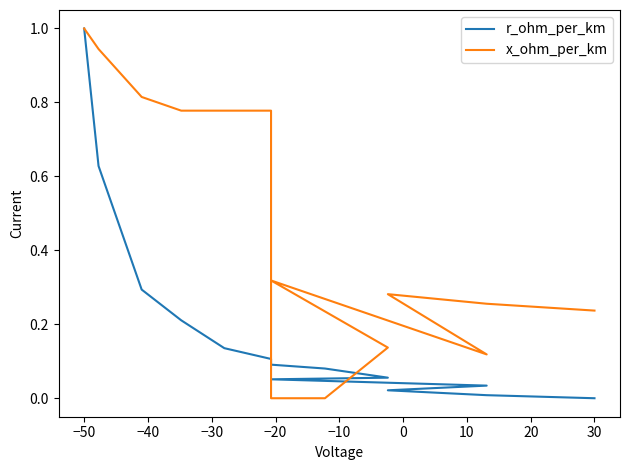

Count the number of categories in the chart.

14